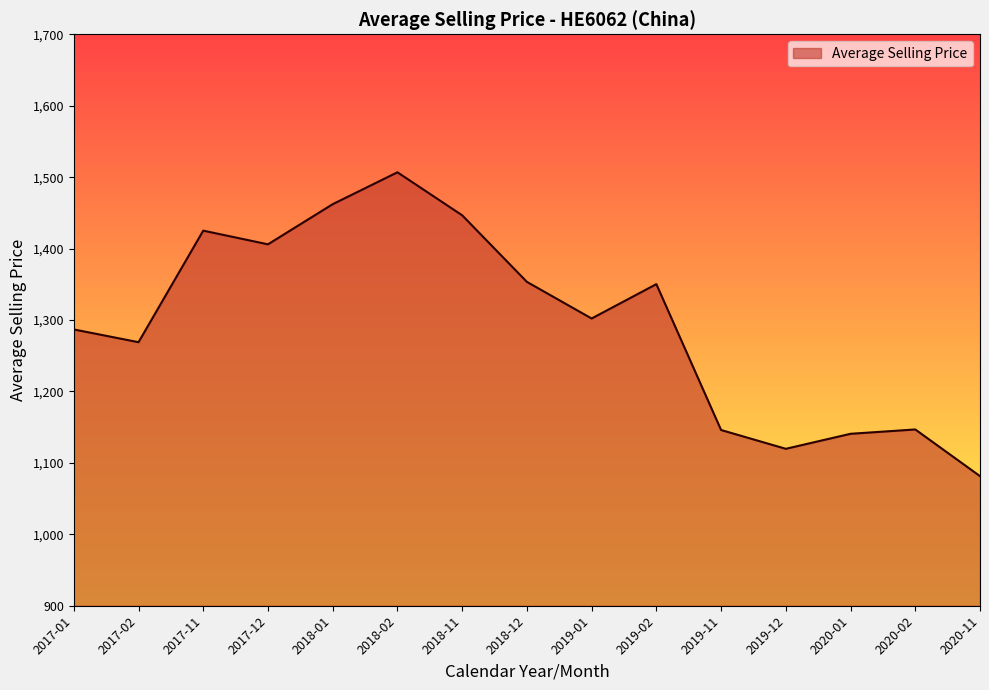

What is the maximum value shown in the chart?

1506.8